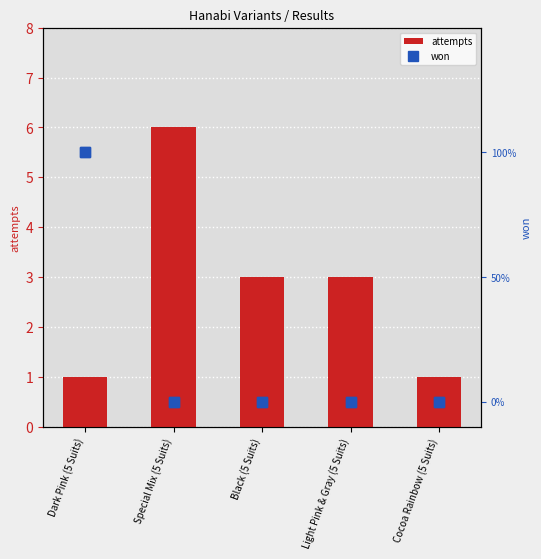

Where is attempts nearest to the value 3?

Black (5 Suits)